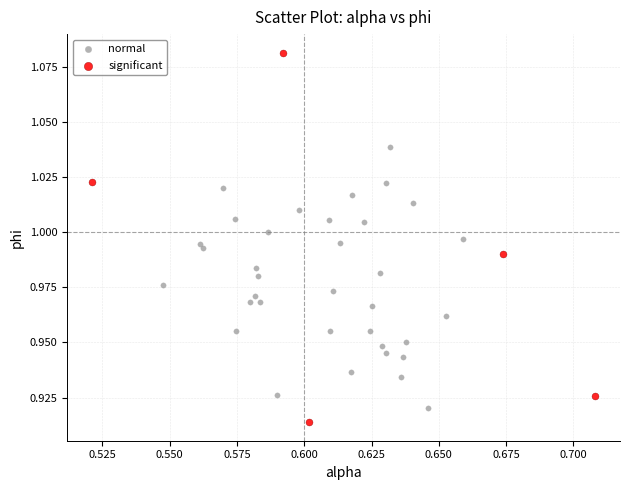

Which series reaches the maximum Y coordinate?

significant